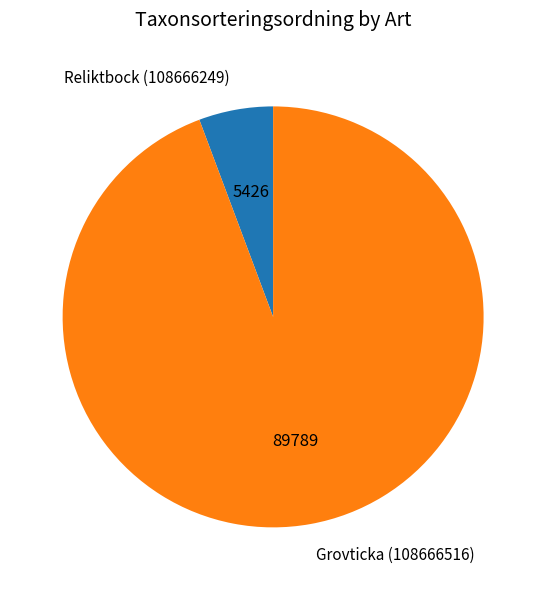

Which has a higher value, Grovticka (108666516) or Reliktbock (108666249)?

Grovticka (108666516)